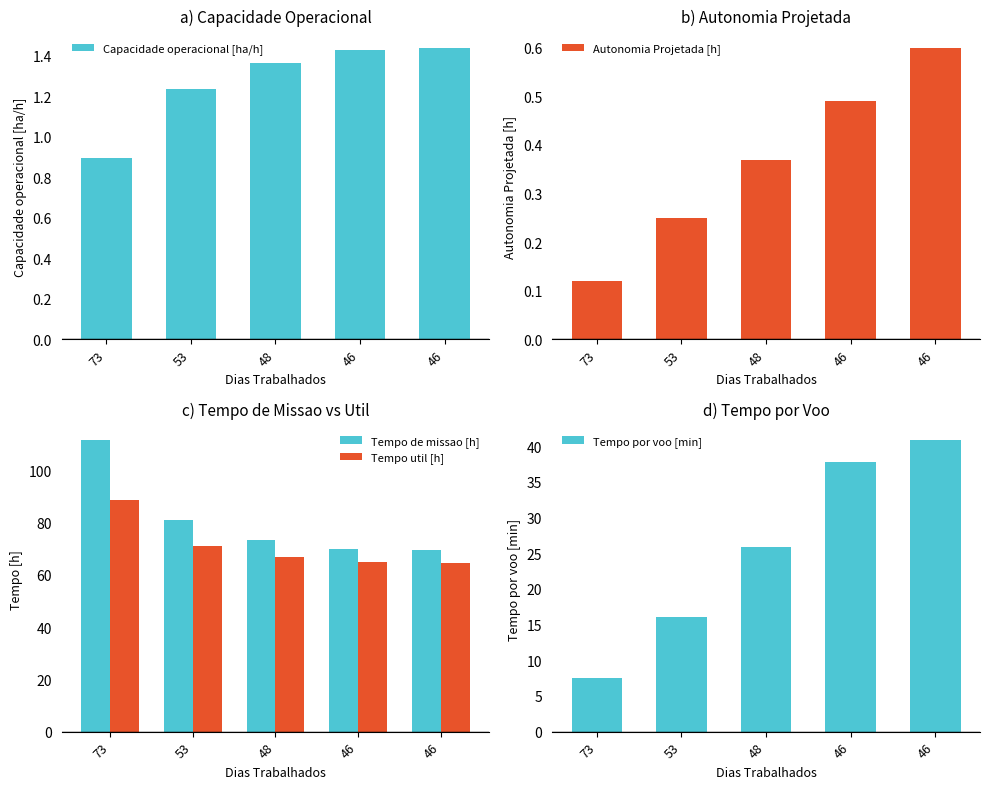

The Tempo util [h] series shows 88.8 at 73. True or false?

True